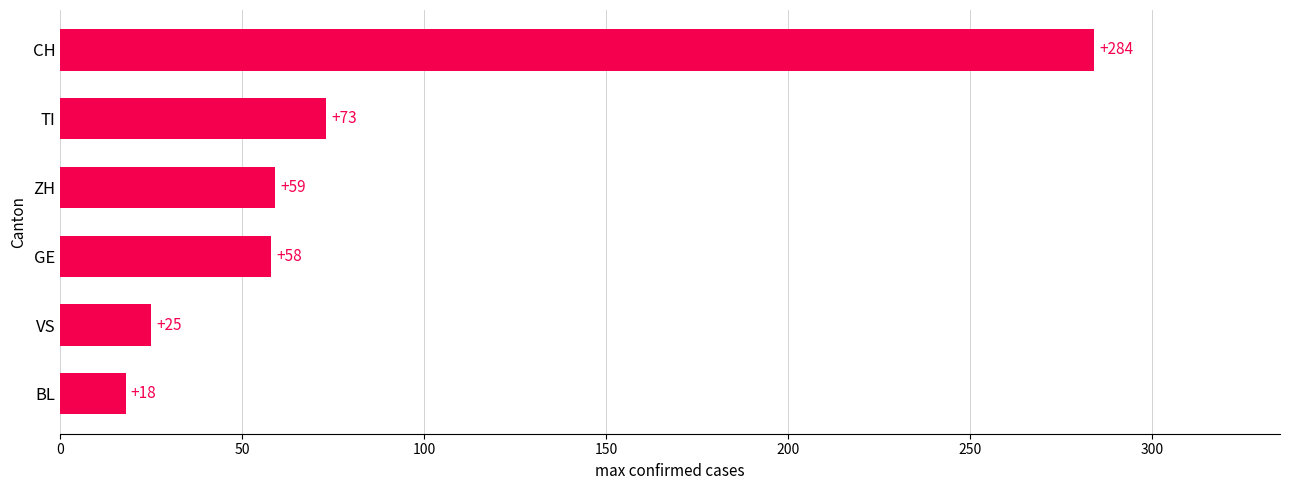

The value at TI is 73. True or false?

True